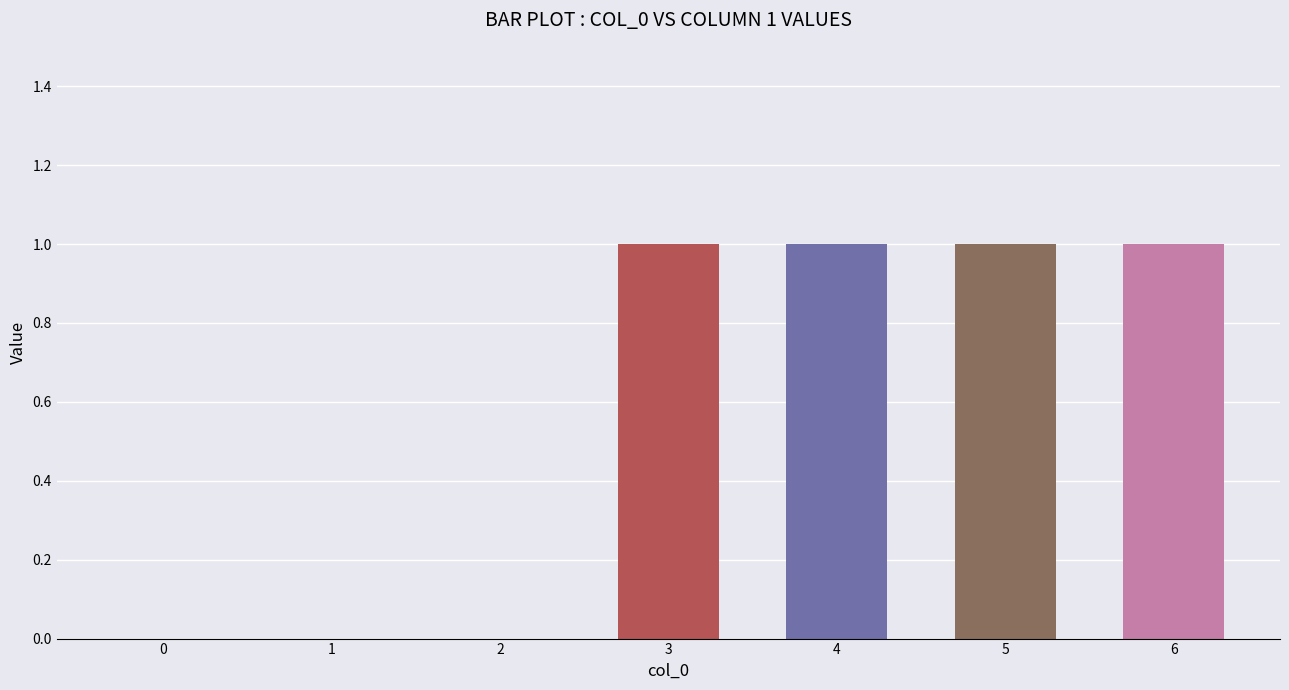

Reading left to right, extract all data points from this chart.

0=0	1=0	2=0	3=1	4=1	5=1	6=1